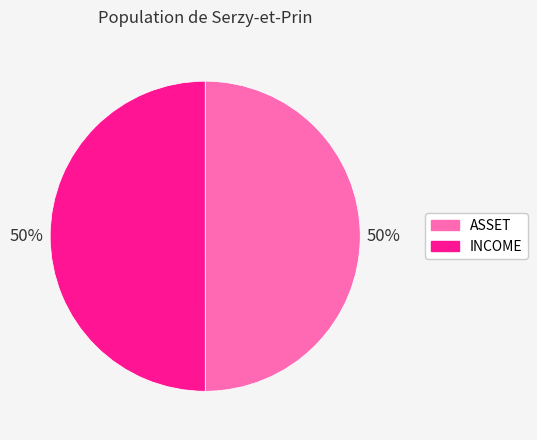

Is it true that ASSET is 50% of the pie?

True